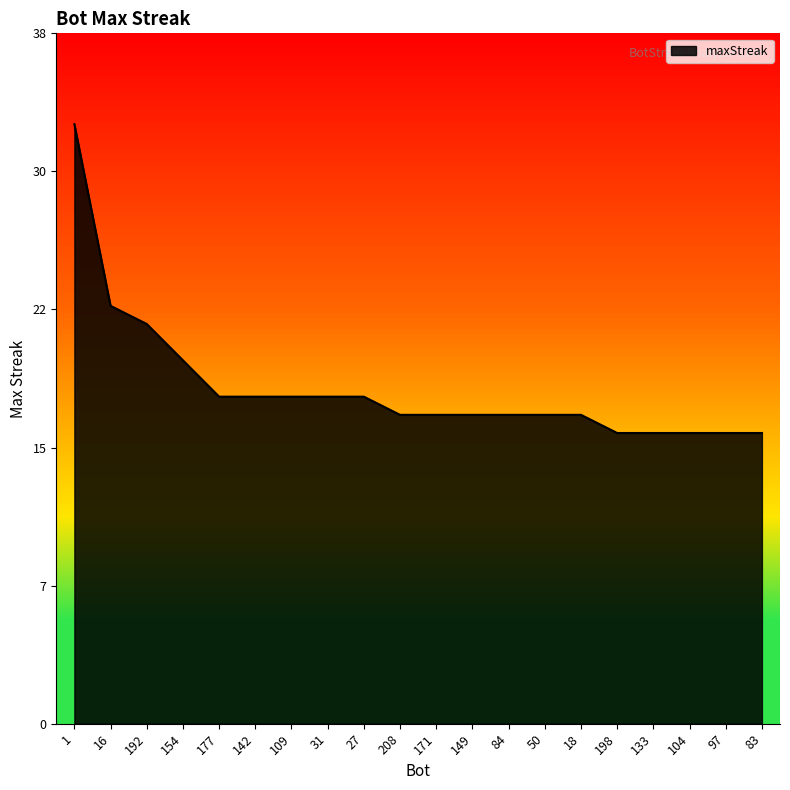

What is the sum of all values?

370